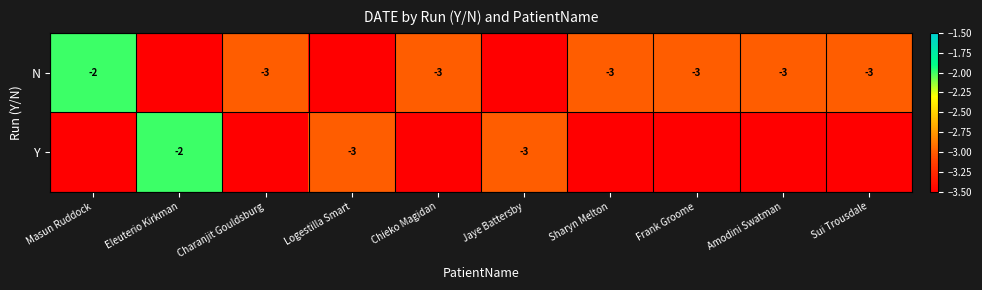

What is the difference between the highest and lowest values at Frank Groome?

3